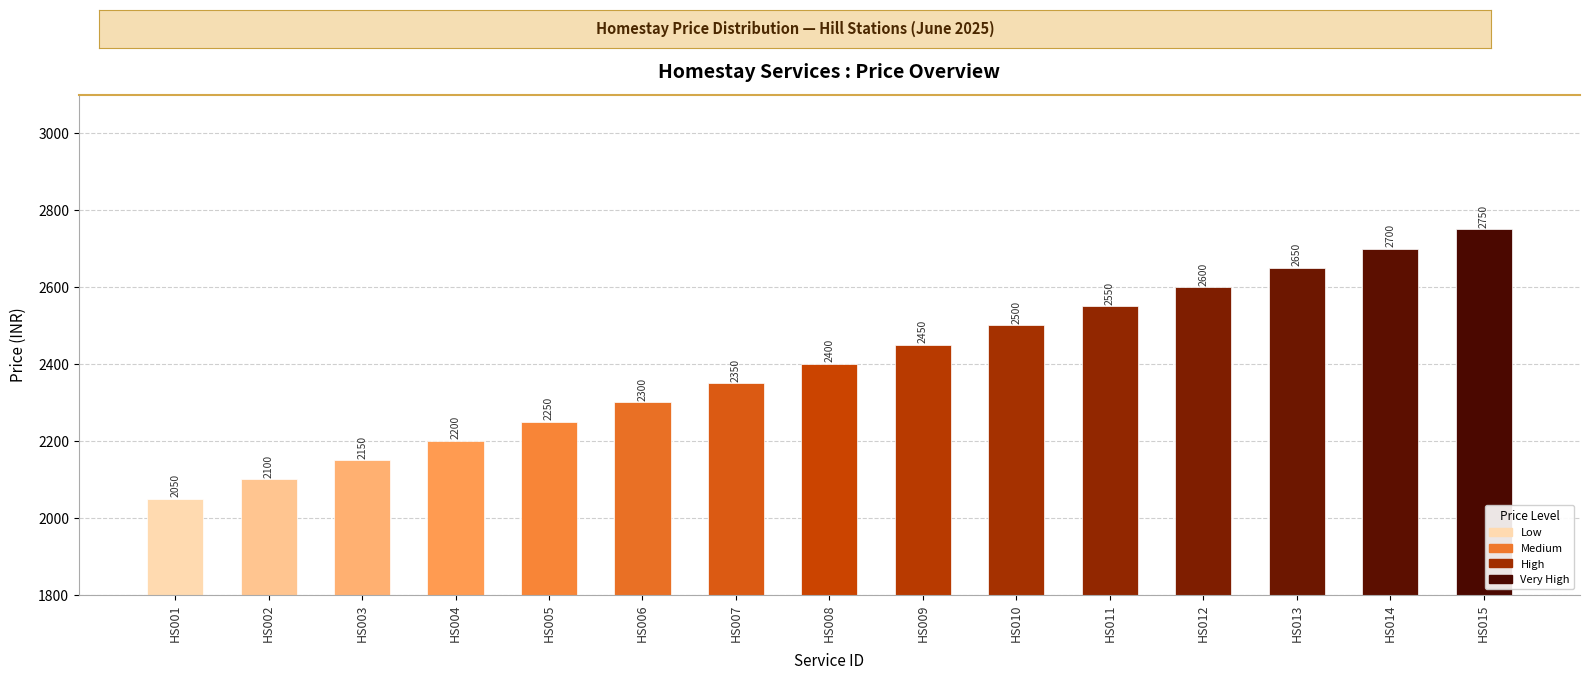

What is the greatest value displayed?

2750